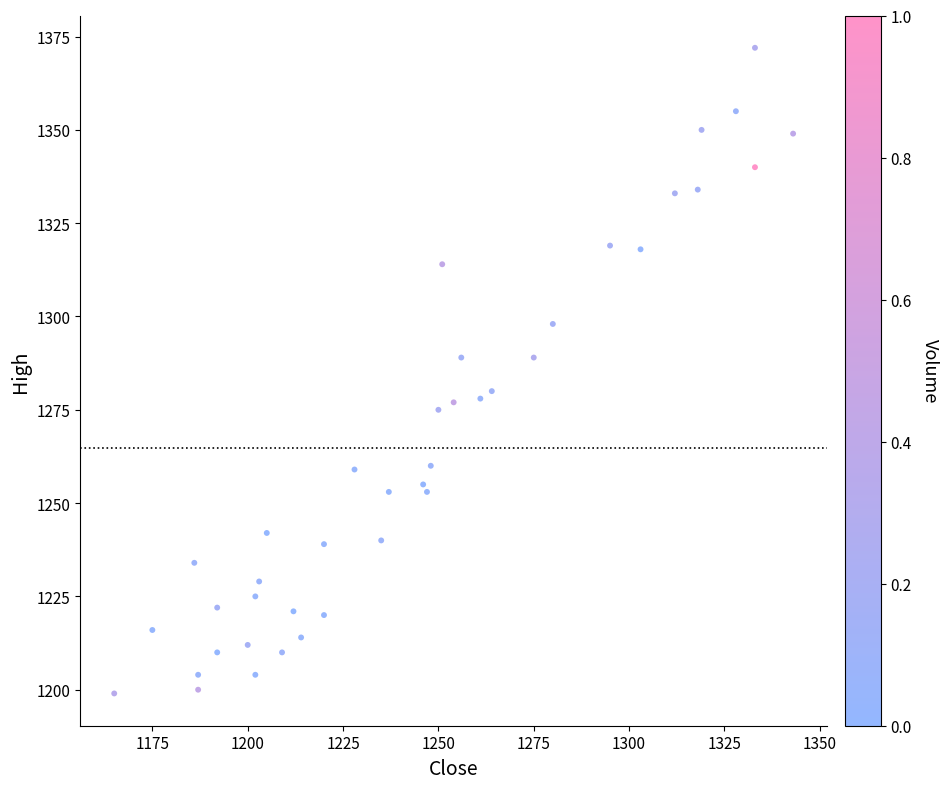

What is the range of Y values (max minus min)?

173